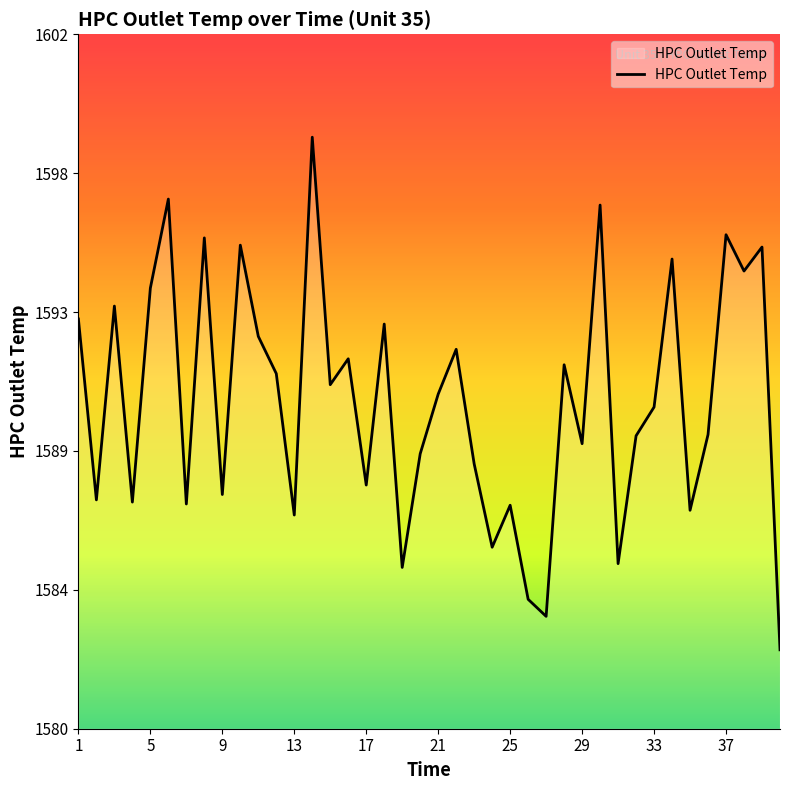

How many interior local valleys (lower than both neighbors) does the data have?

14